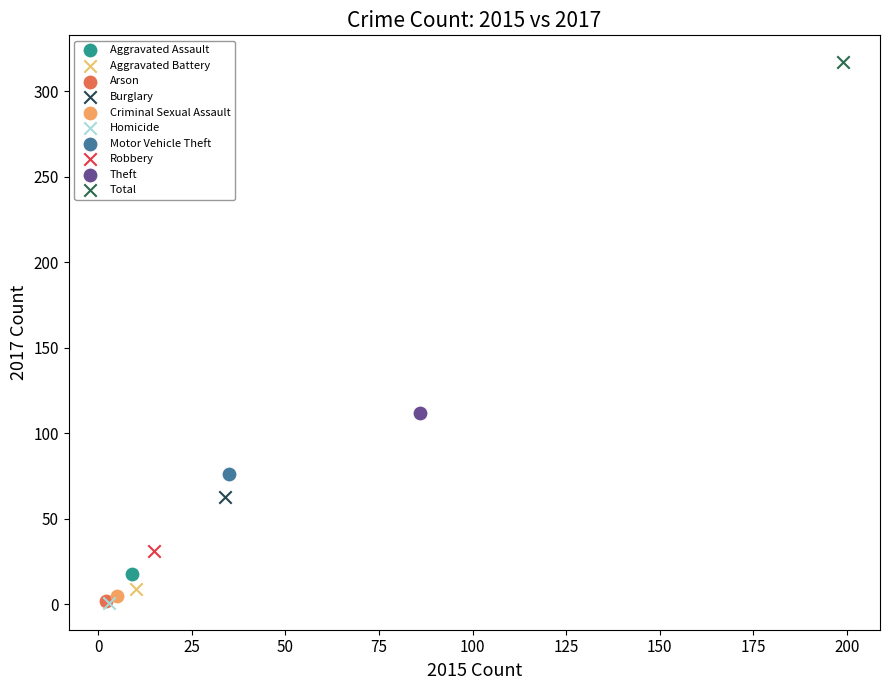

What are all the series names shown in the legend?

Aggravated Assault, Aggravated Battery, Arson, Burglary, Criminal Sexual Assault, Homicide, Motor Vehicle Theft, Robbery, Theft, Total